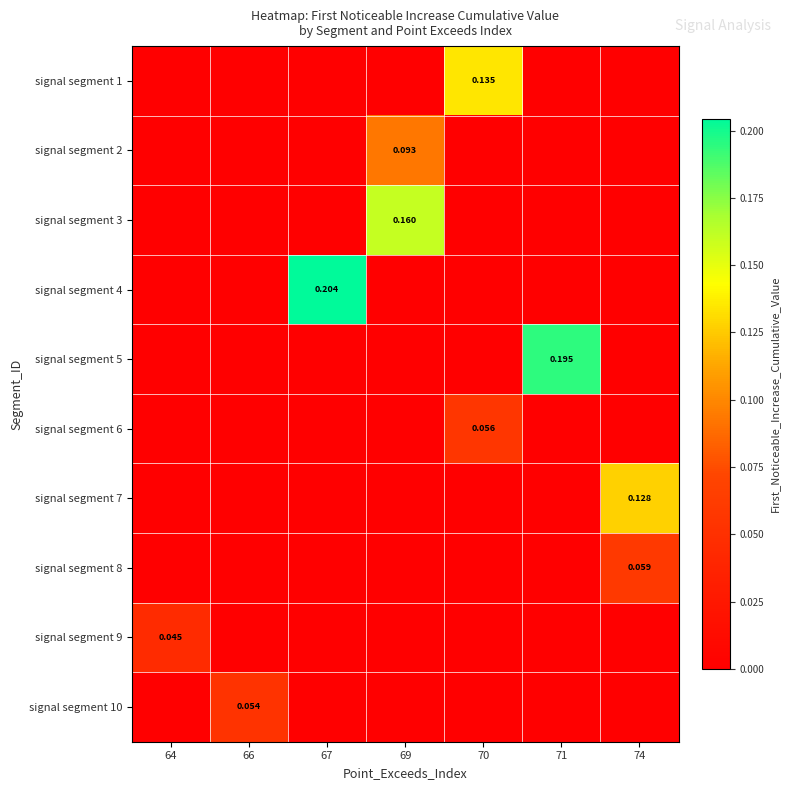

Is it true that signal segment 1 equals 0.1 at 67?

False